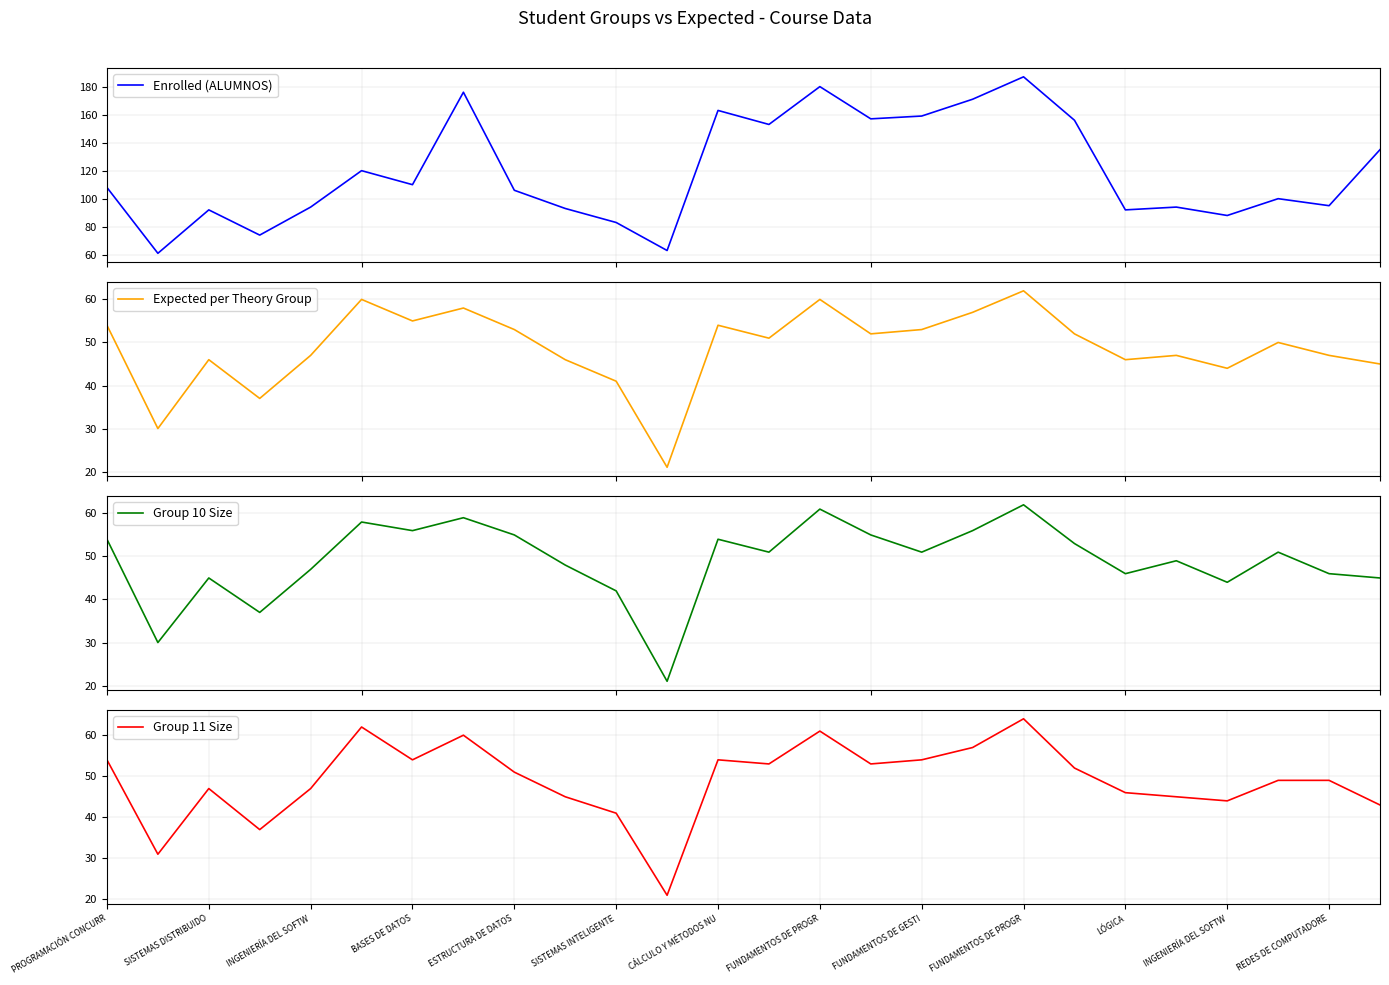

What is the sum of the Group 10 Size values at 21 and FUNDAMENTOS DE PROGR?

108